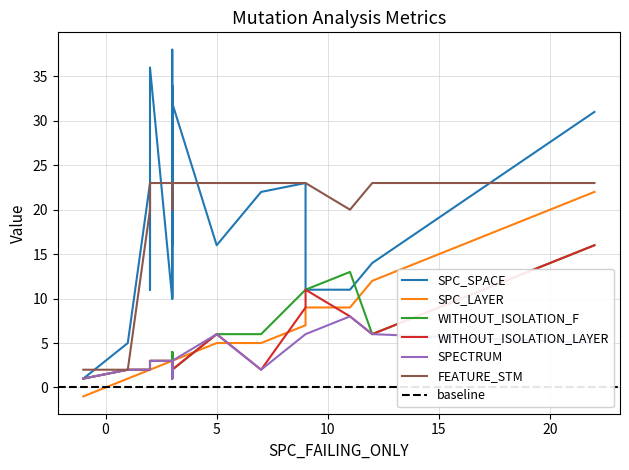

The value of SPC_LAYER at 2 is 2. True or false?

True